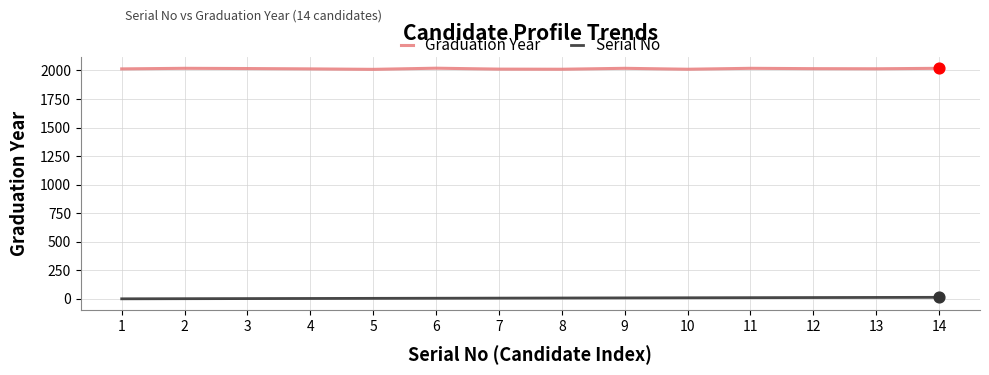

At how many categories does at least one series exceed 581?

14